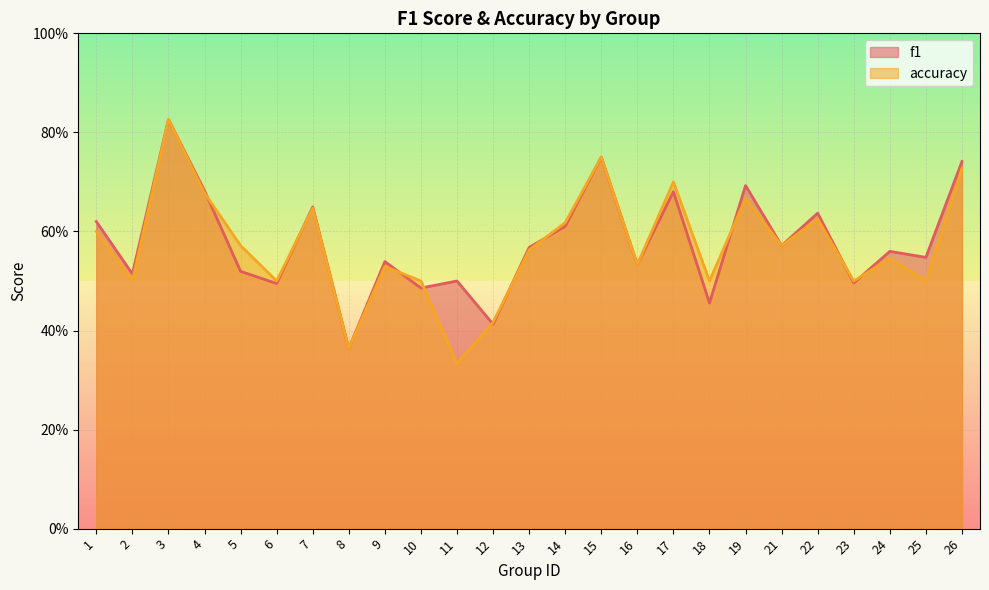

Count the f1 values in the range 0 to 1.

25